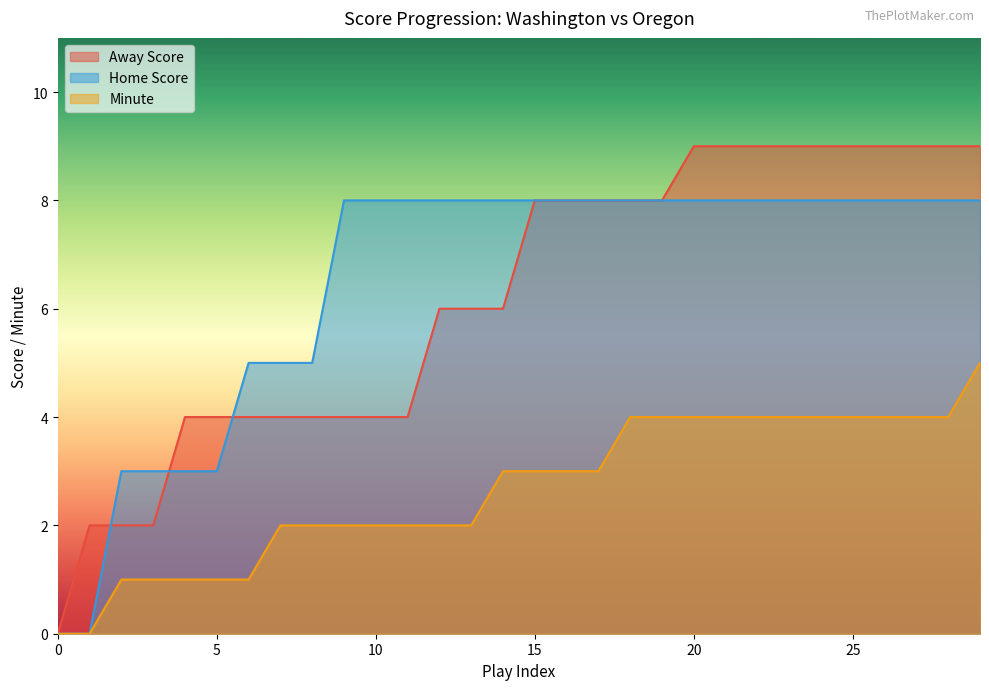

How many data points in Away Score are above 8?

10